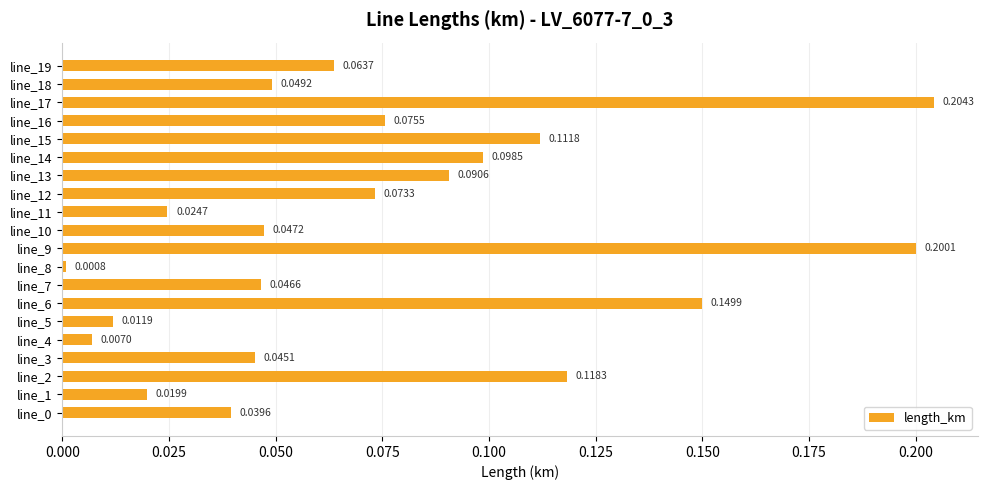

How many categories are shown in the chart?

20